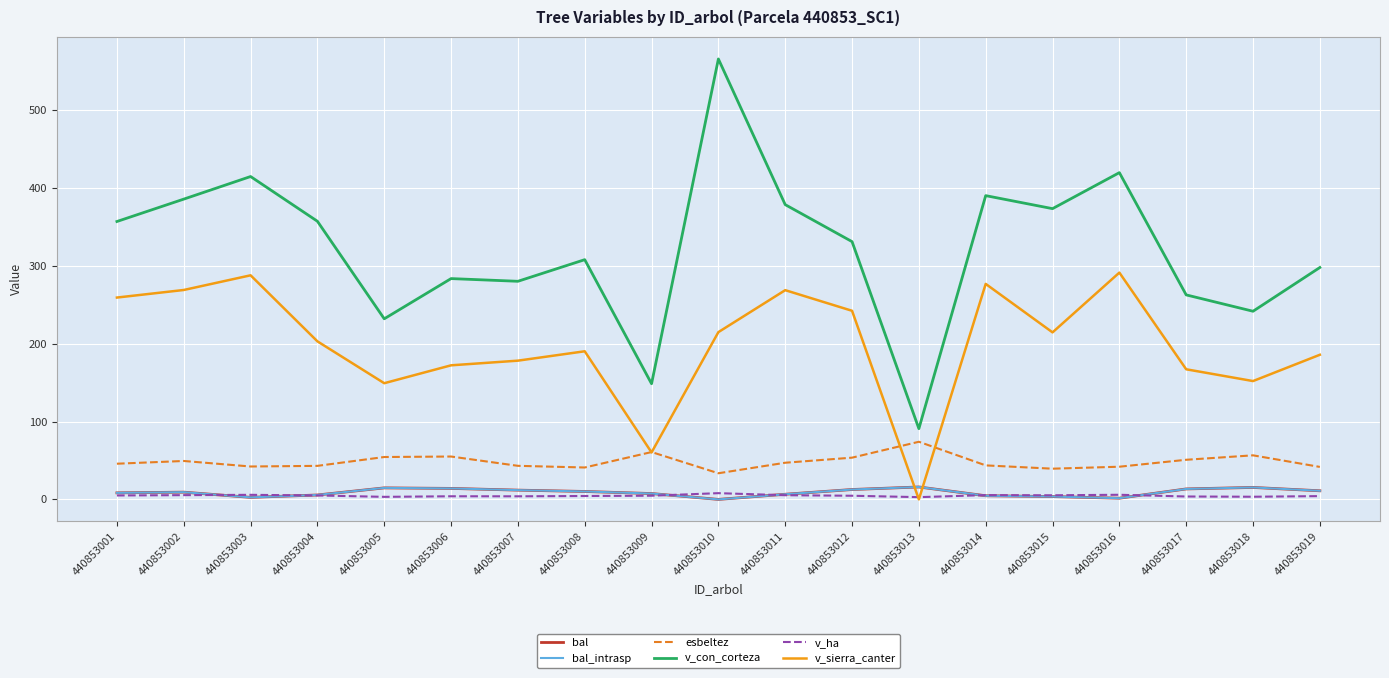

What is the value of the v_ha point at the 12th from the left?

4.7